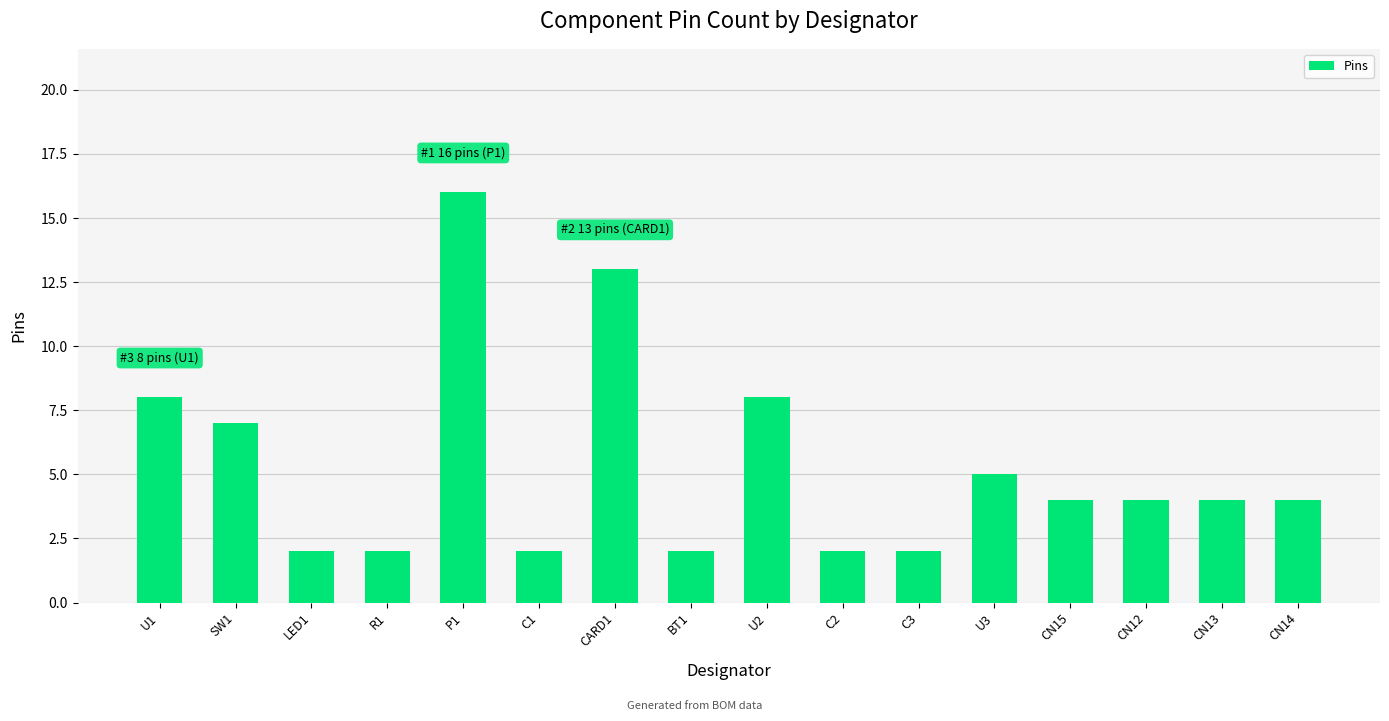

How many distinct data groups are displayed?

1